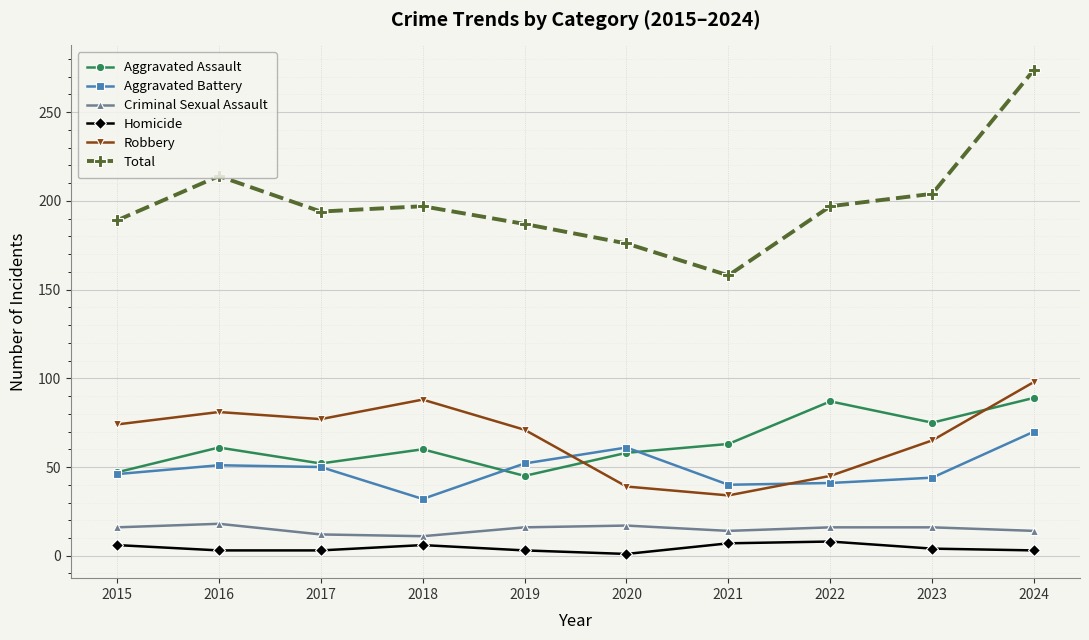

Which series has the largest range (max minus min)?

Total